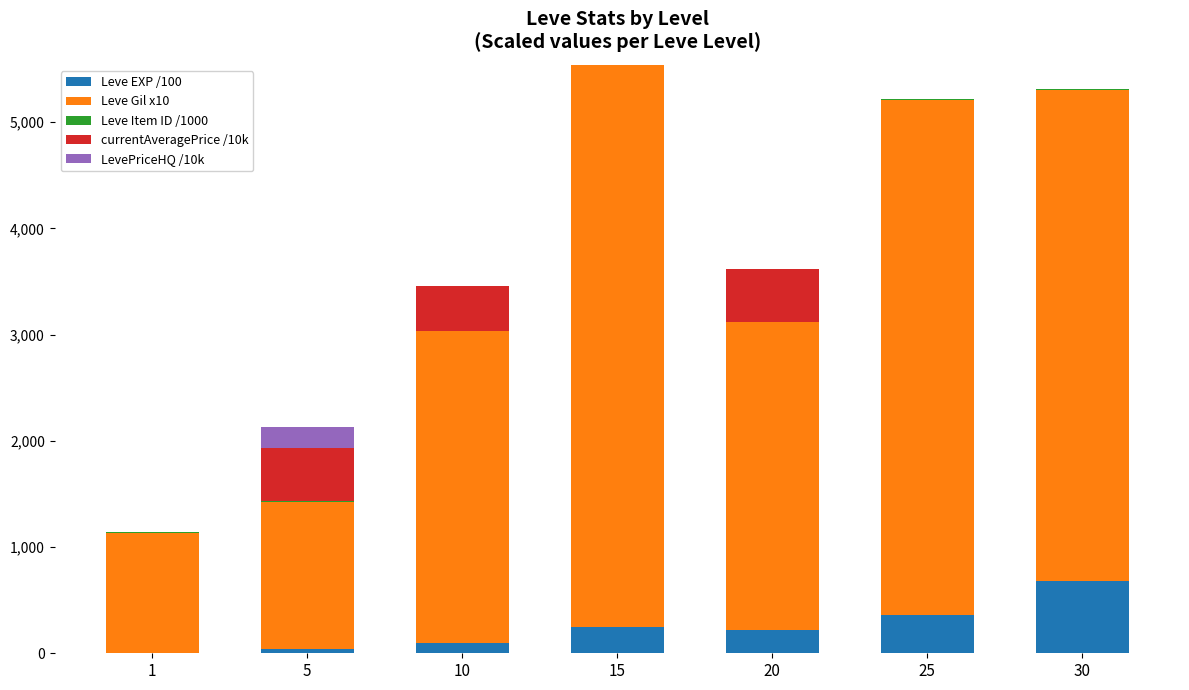

List the series in order of their peak value, highest first.

Leve Gil x10, Leve EXP /100, currentAveragePrice /10k, LevePriceHQ /10k, Leve Item ID /1000